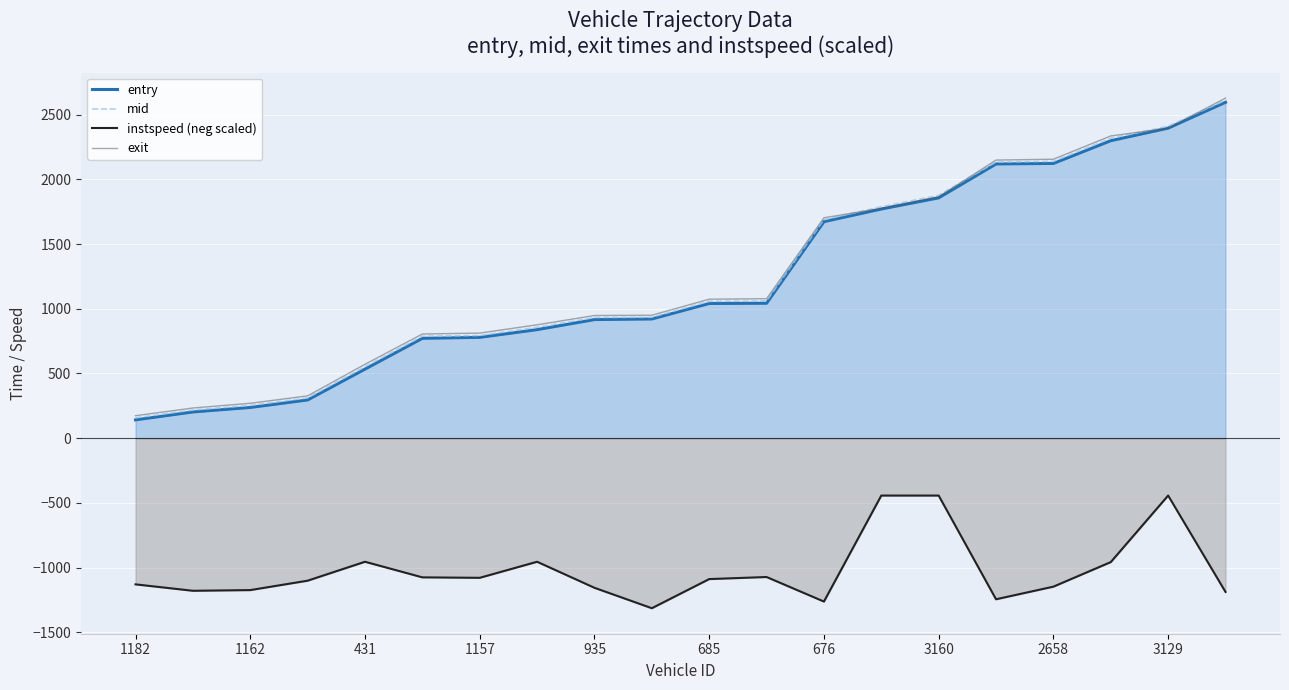

The mid series shows 446.8 at 685. True or false?

False